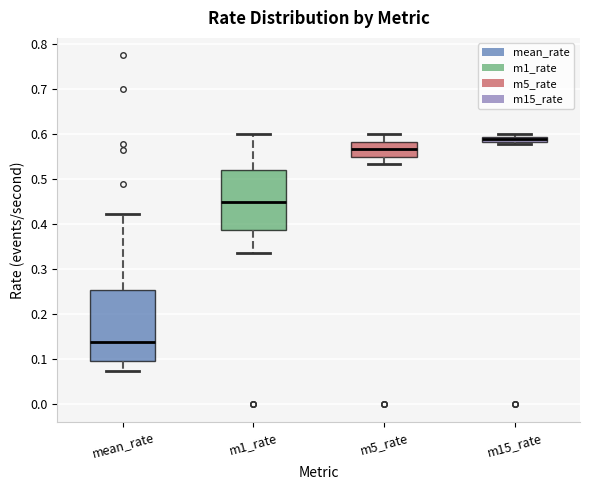

Comparing the boxes themselves (not the whiskers), which one is the tallest?

mean_rate